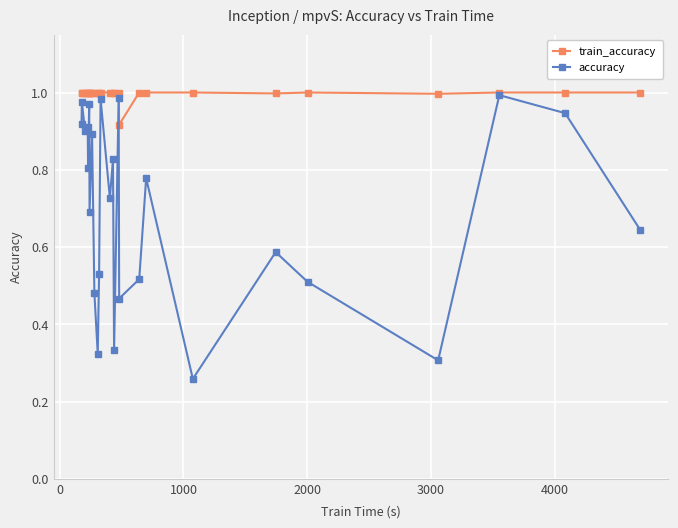

What are all the series names shown in the legend?

train_accuracy, accuracy